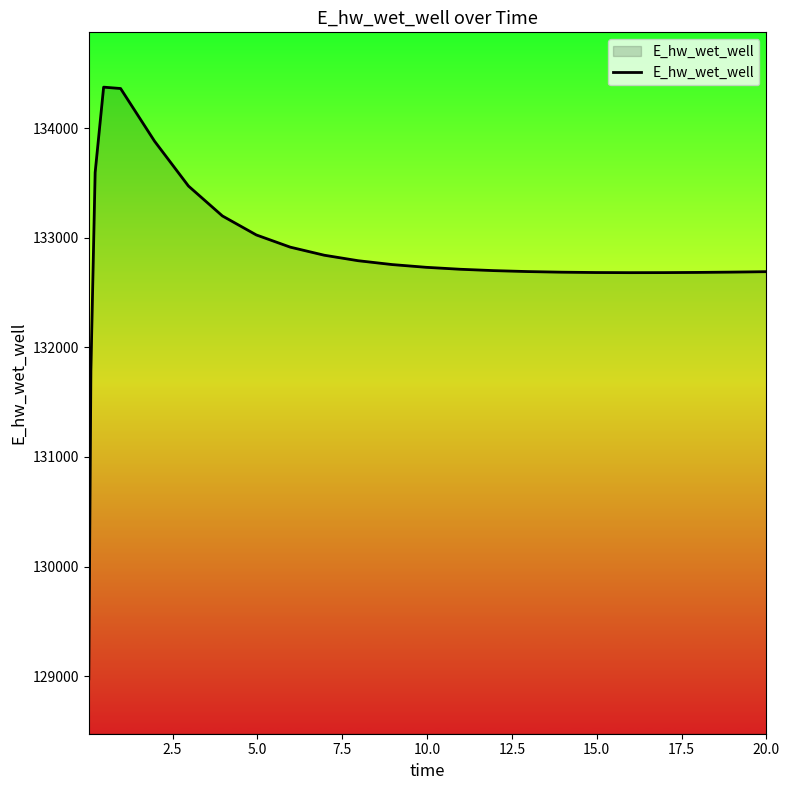

What is the difference between the maximum and minimum values?

5397.3